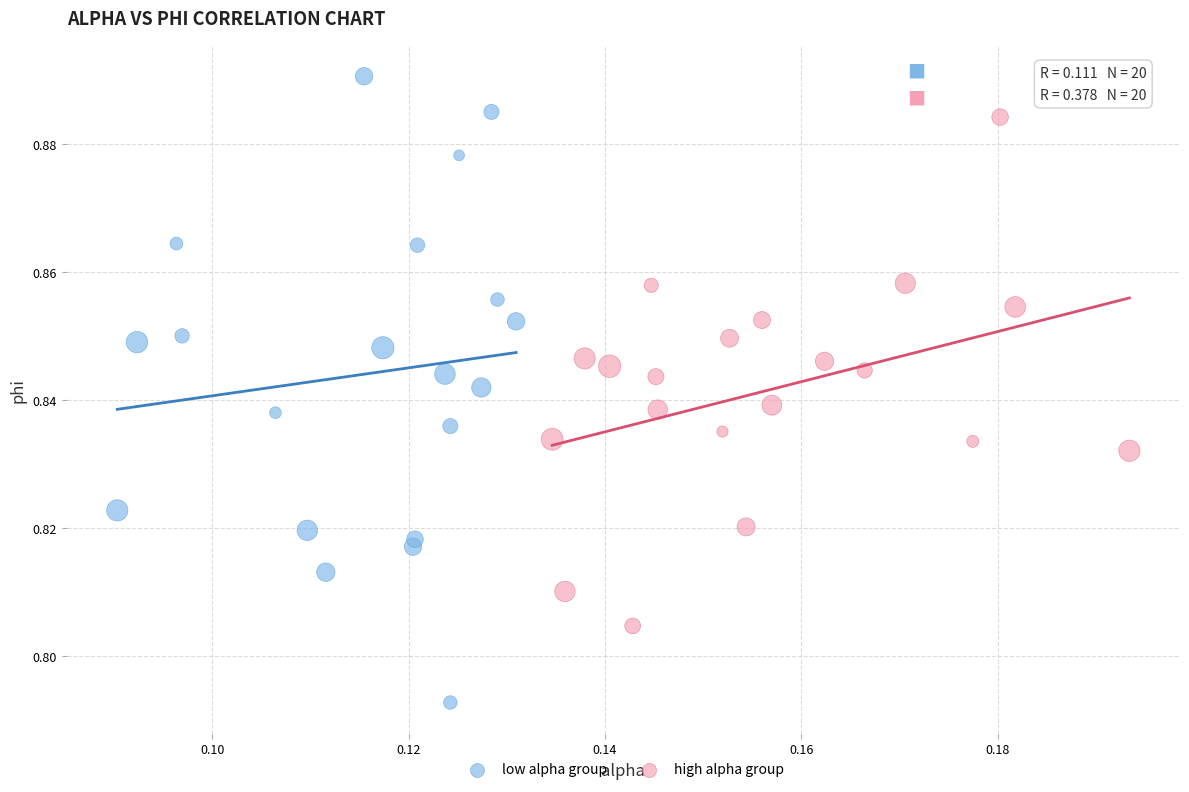

Which series reaches the minimum Y coordinate?

low alpha group